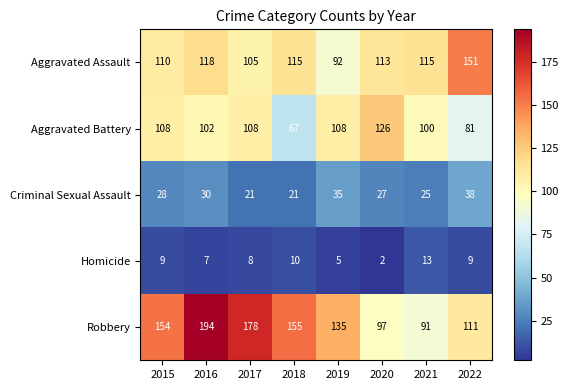

Which series has the largest total across all categories?

Robbery